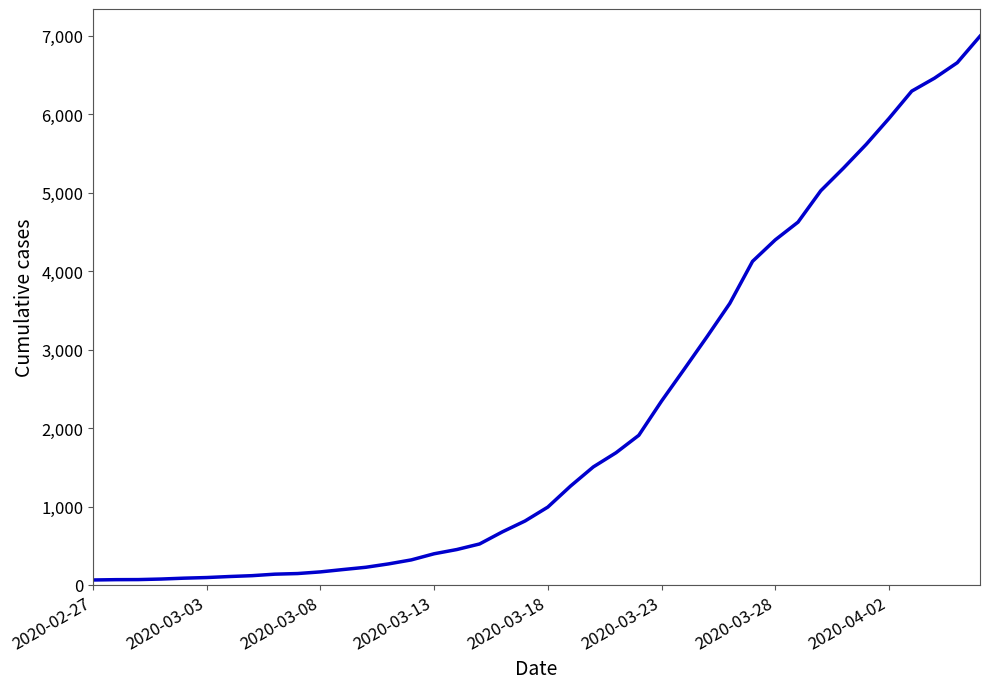

How many distinct data groups are displayed?

1